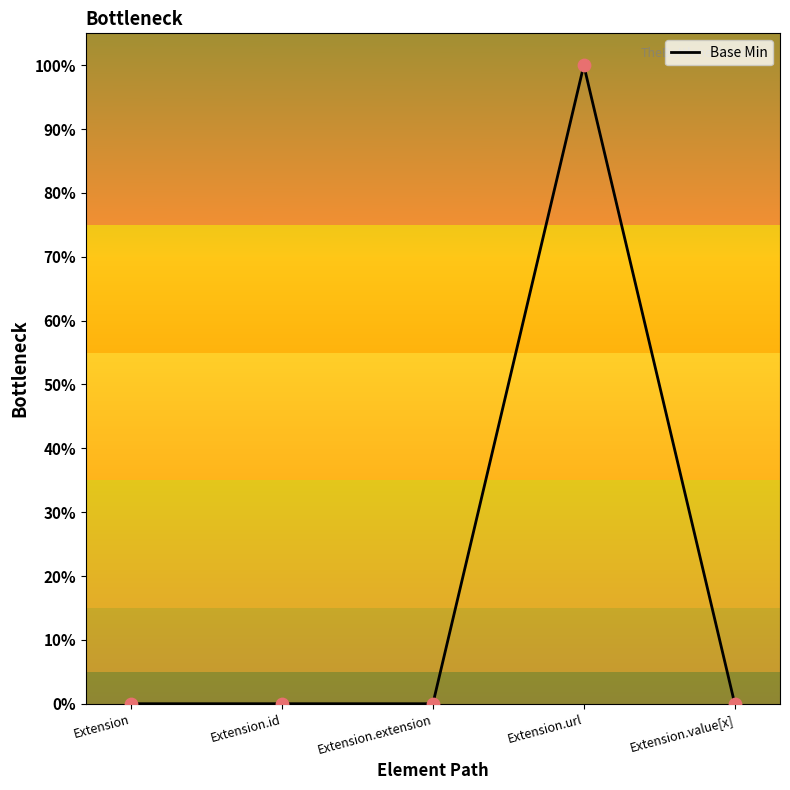

Between Extension.id and Extension, which is larger?

Extension.id